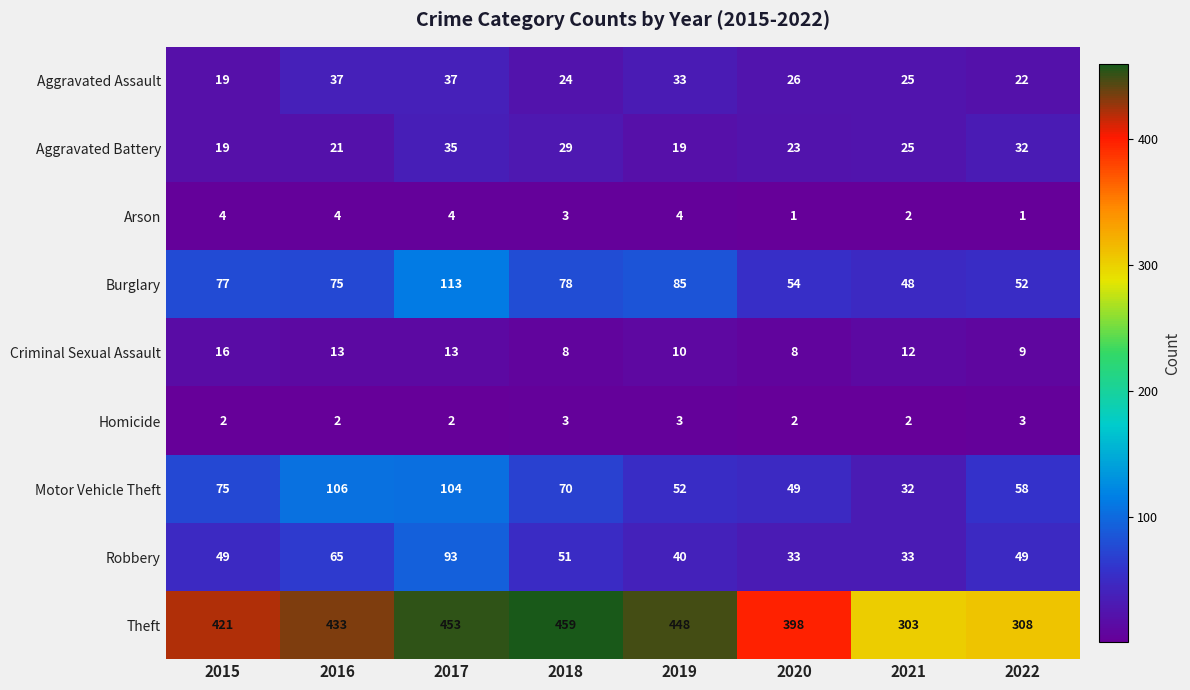

What is the spread (max minus min) of values at 2021?

301